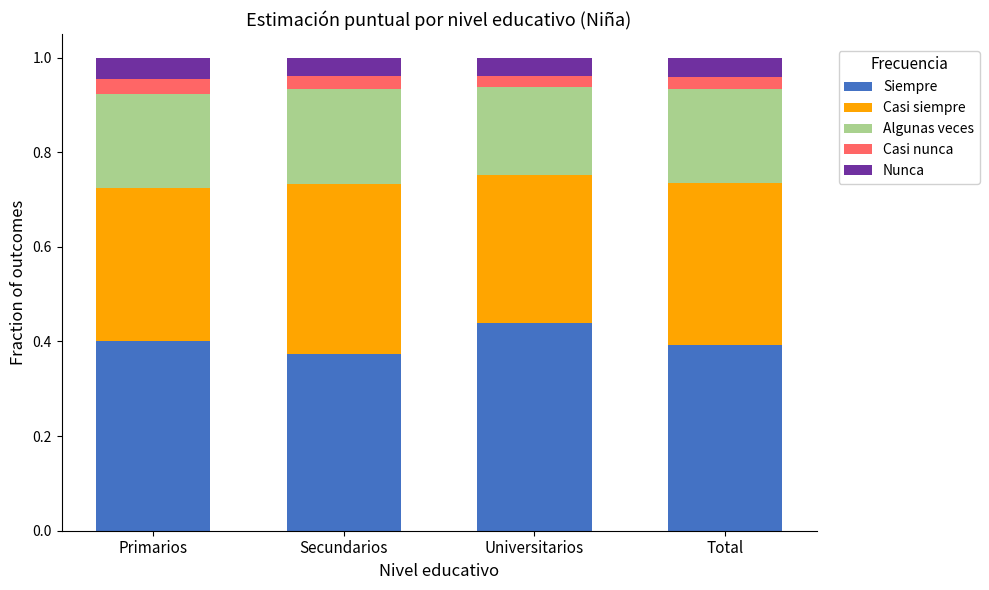

What is the total value across all series at Universitarios?

1.0